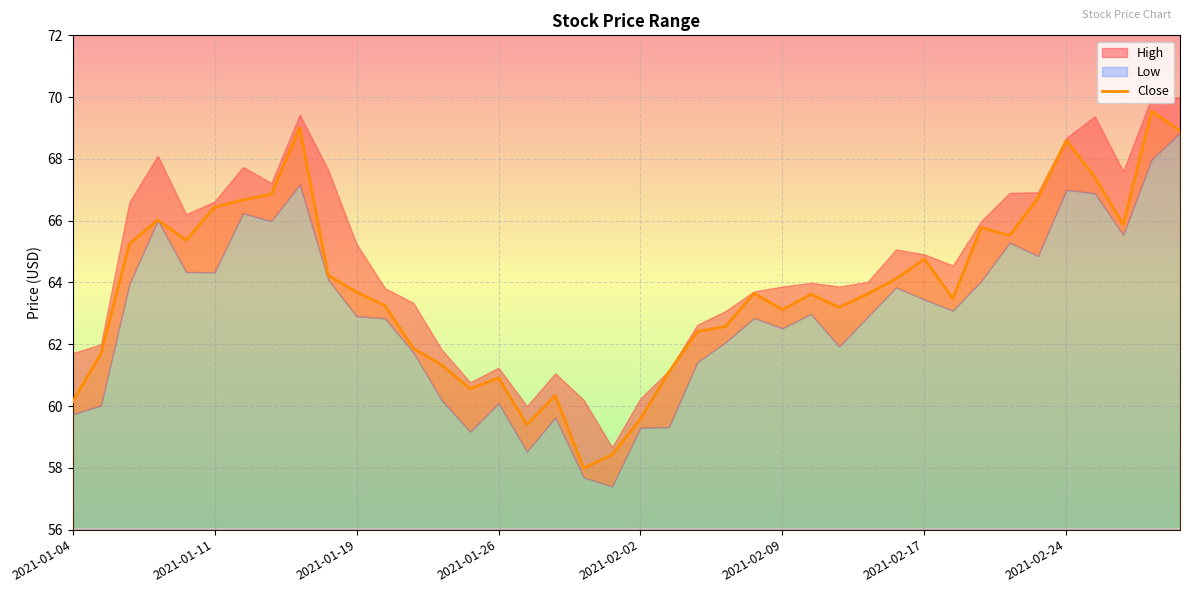

True or false: Close has a value of 87.0 at 2021-01-04.

False